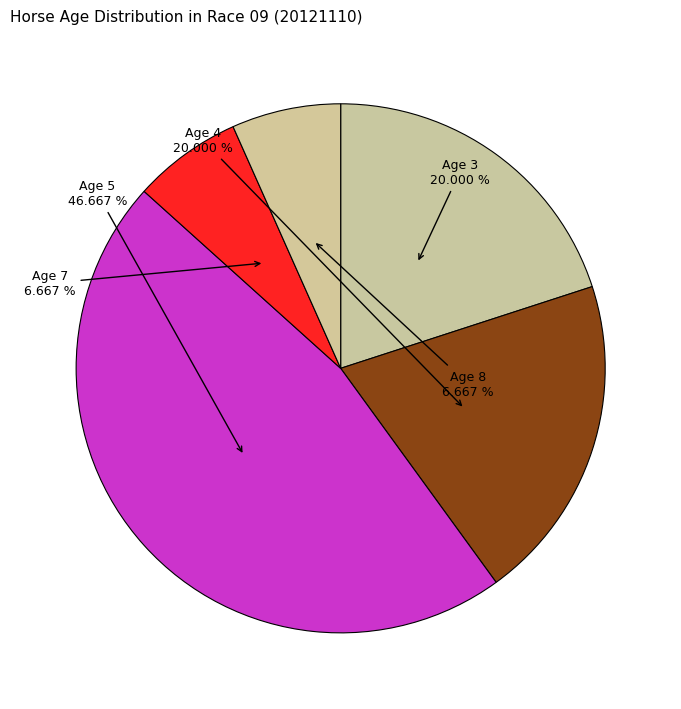

How many segments does this pie chart have?

5